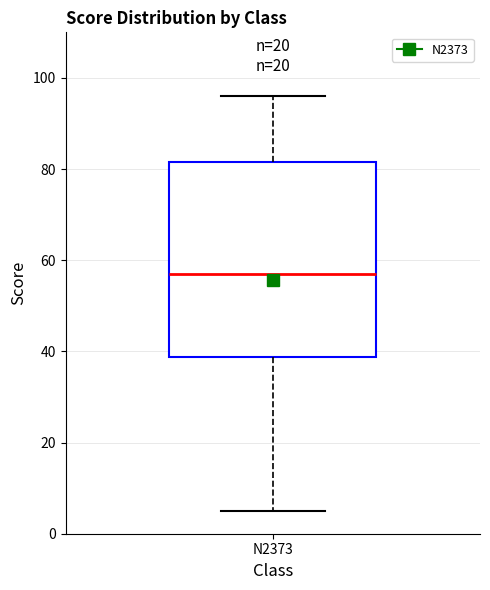

Read this box plot against the y-axis: the position of the median line, the range covered by the box, and the ends of both whiskers. The values are not printed on the chart, so give them approximately, as read against the axis.

median 58, box 38 to 82, whiskers 6 to 96